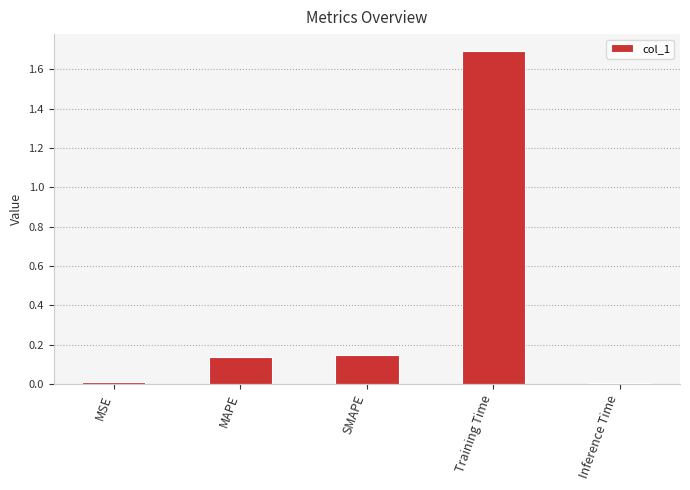

What is the label of the 4th bar from the left?

Training Time